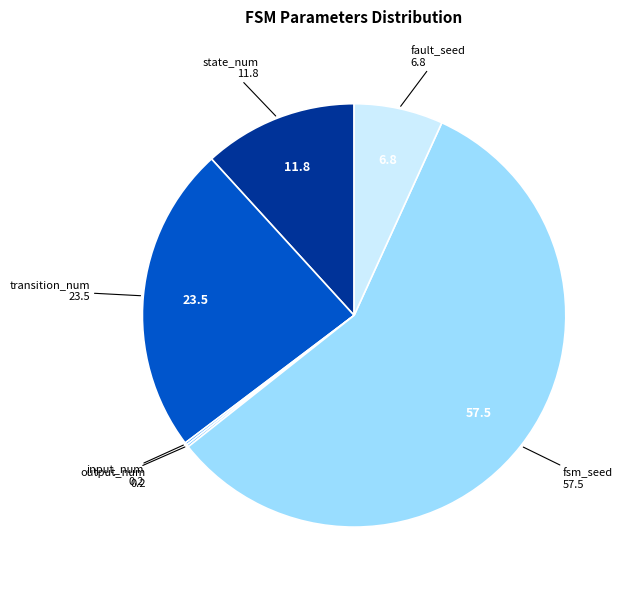

Is there any slice that represents more than half of the pie?

Yes